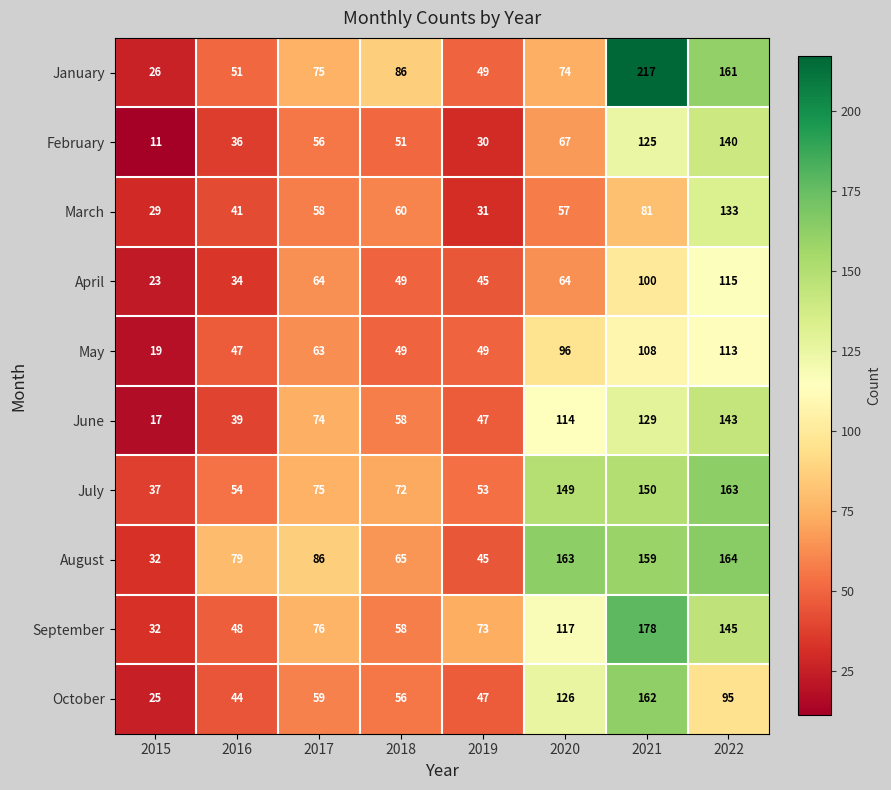

Which label corresponds to the largest value in the chart?

2021